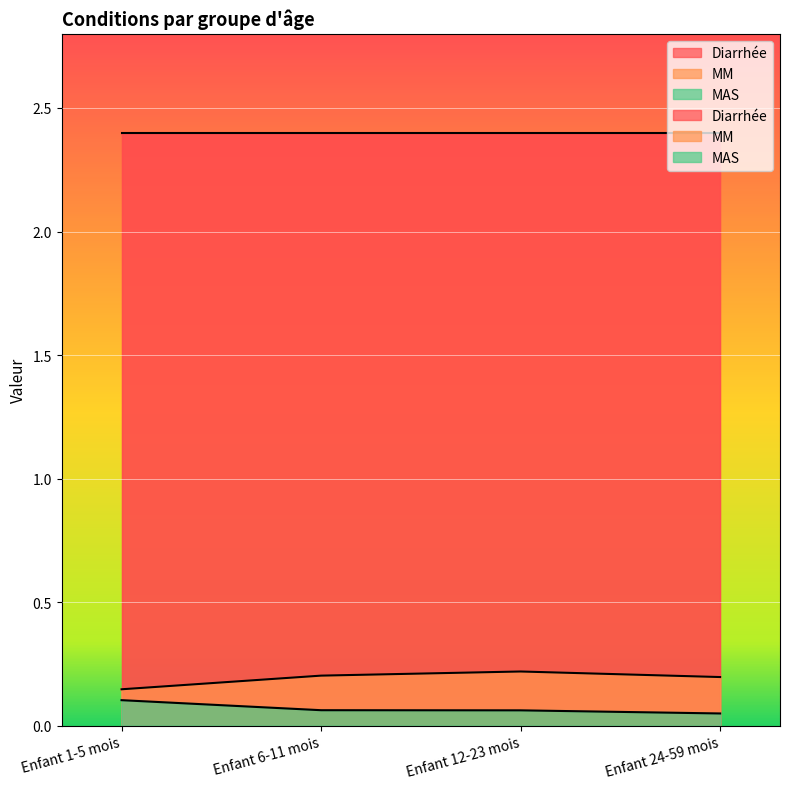

Is the value of MAS at Enfant 12-23 mois greater than the value of MM at Enfant 1-5 mois?

No